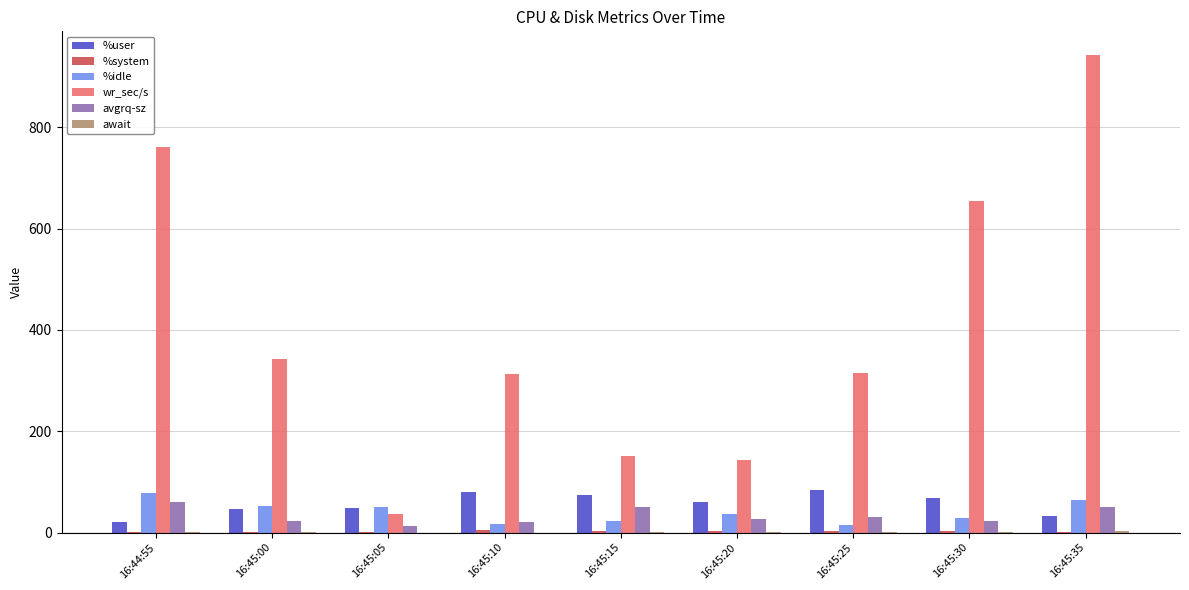

Which series changed the most between 16:45:10 and 16:45:35?

wr_sec/s